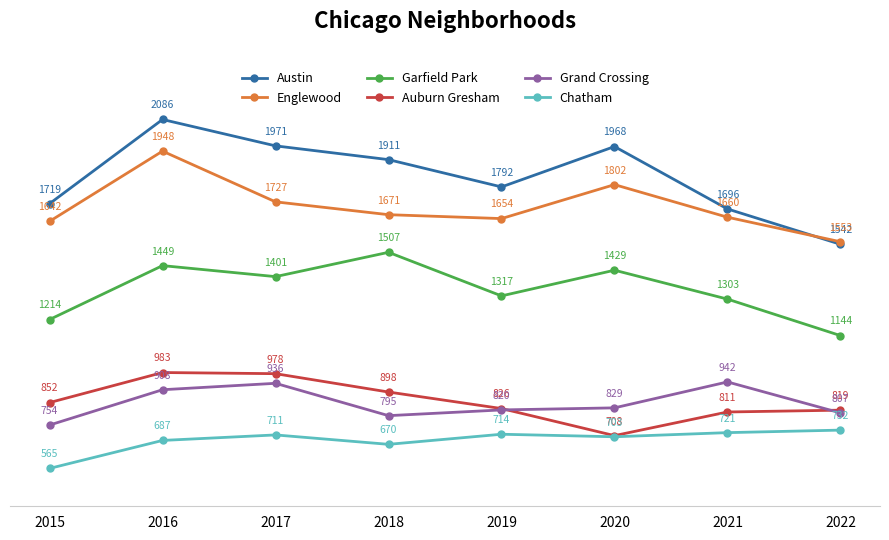

What is the value of the Austin point at the 8th from the left?

1542